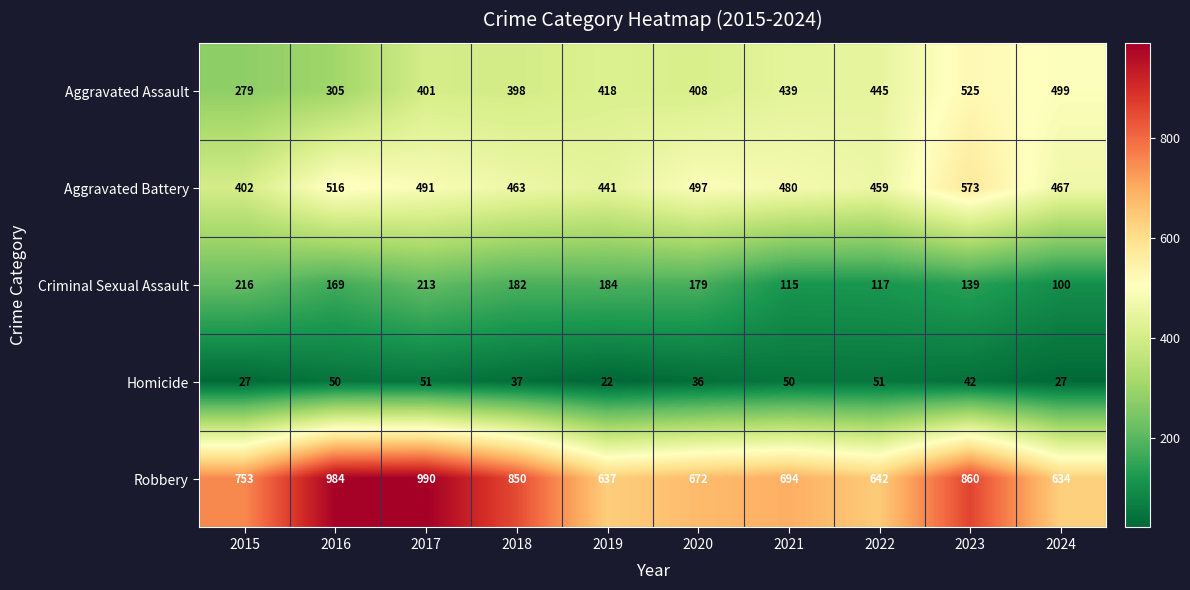

What is the maximum value shown in the chart?

990